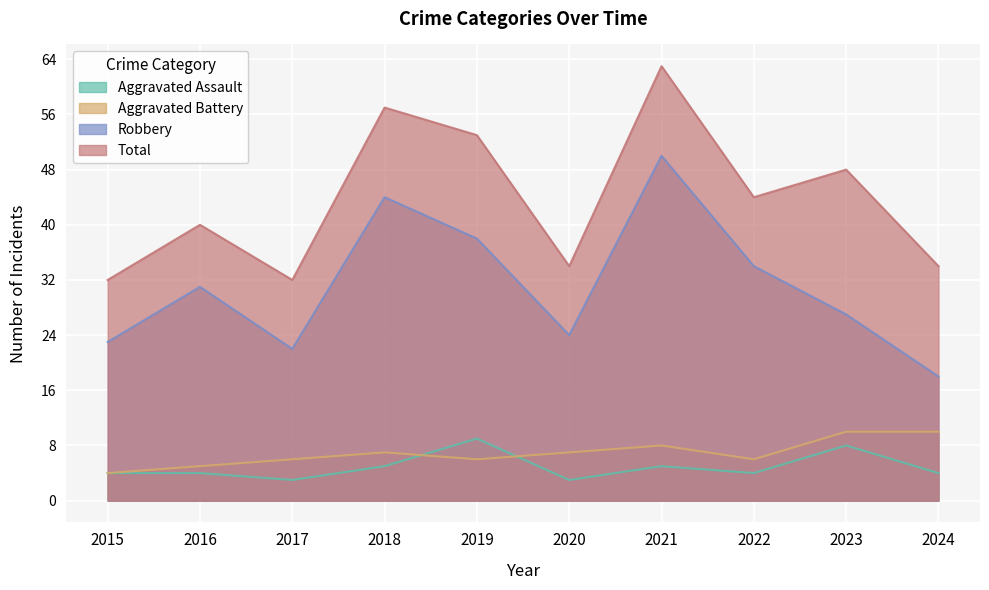

Is it true that Total equals 57 at 2018?

True